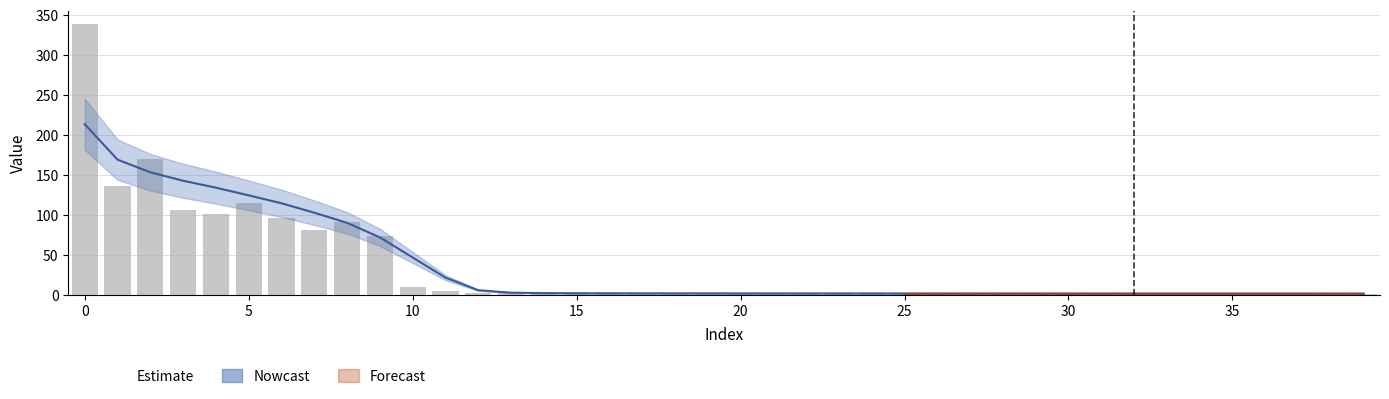

What is the maximum value shown in the chart?

337.8